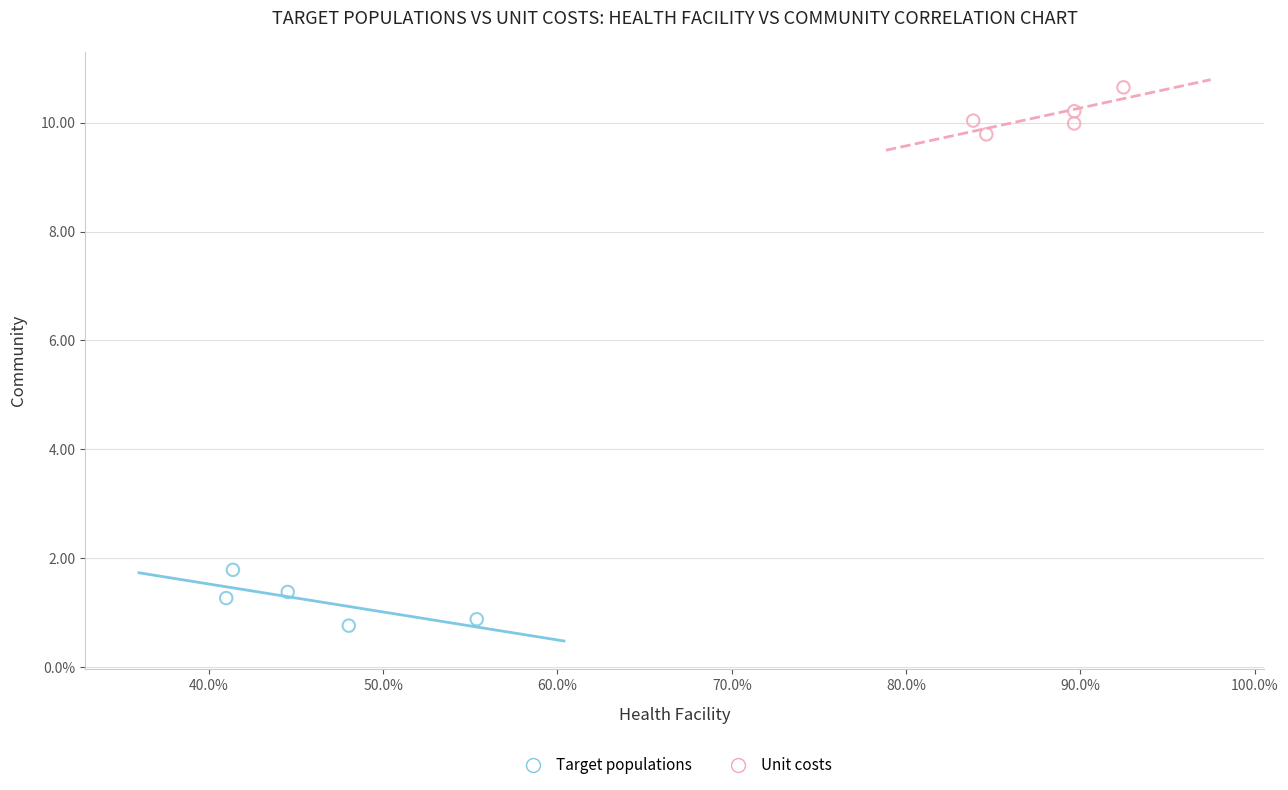

What are all the series names shown in the legend?

Target populations, Unit costs